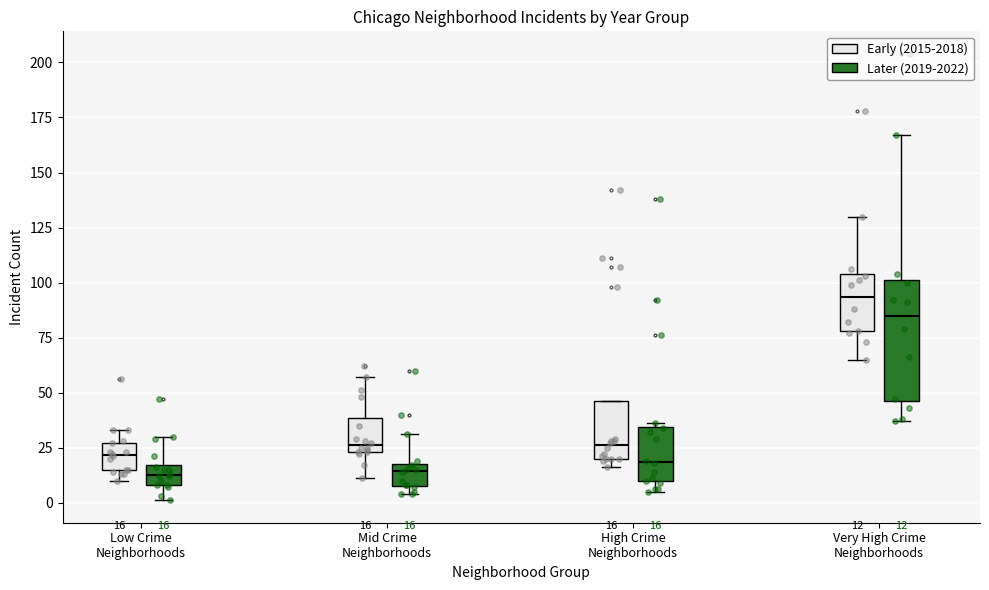

Which box is the tallest, from its lower edge to its upper edge?

Very High Crime Neighborhoods (Later (2019-2022))